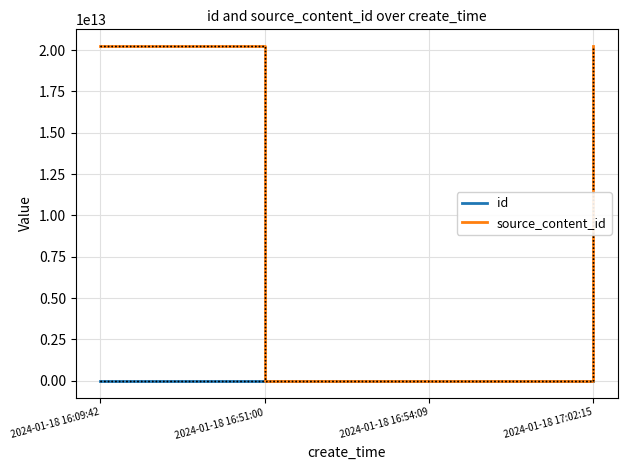

Is it true that id equals 5695130 at 2024-01-18 17:02:15?

False